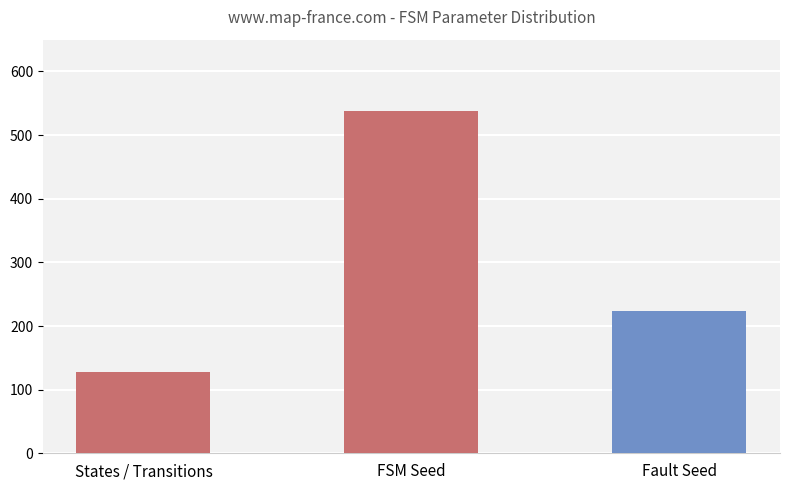

What is the change in value from States / Transitions to FSM Seed?

+410